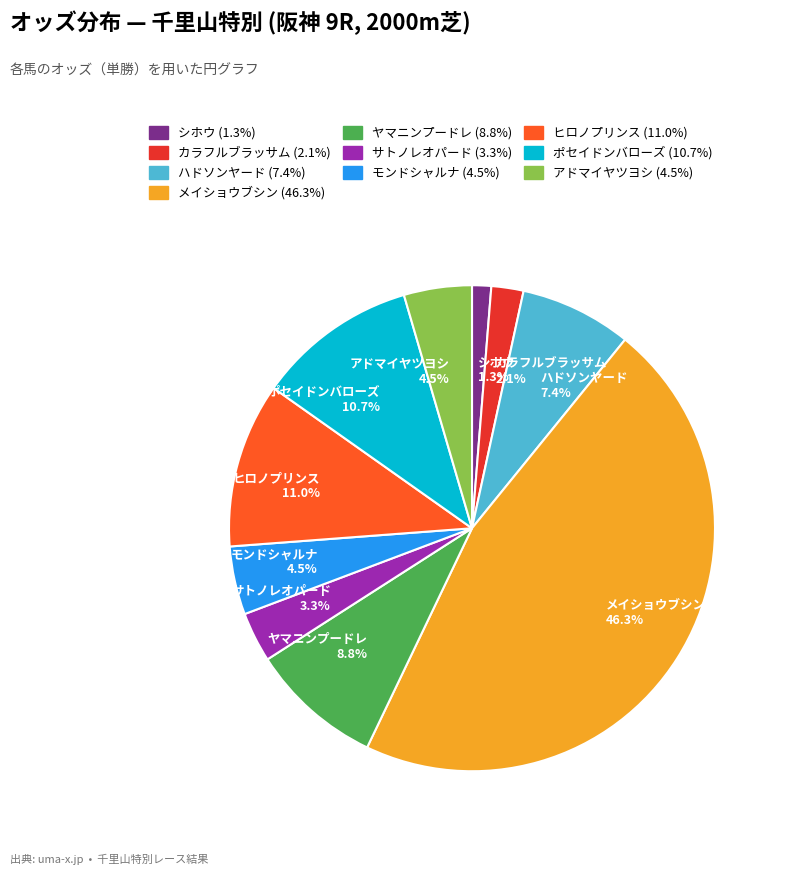

Which slice is the smallest?

シホウ